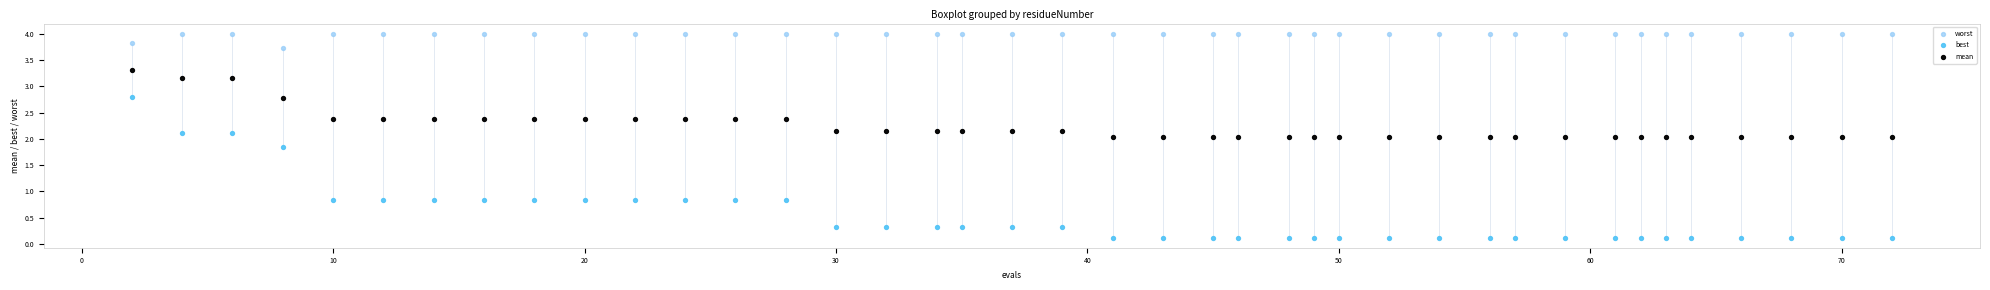

Which series reaches the maximum Y coordinate?

worst